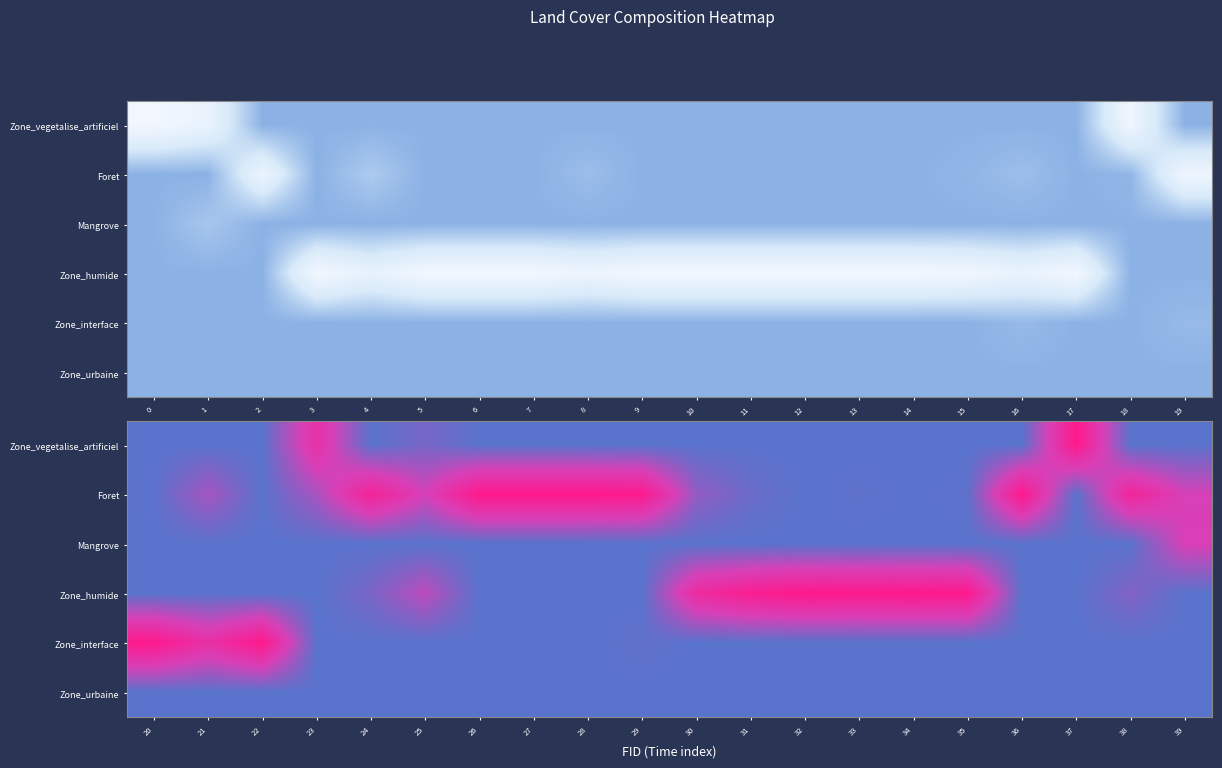

Is the value of Zone_urbaine at 21 greater than the value of Zone_humide at 27?

No